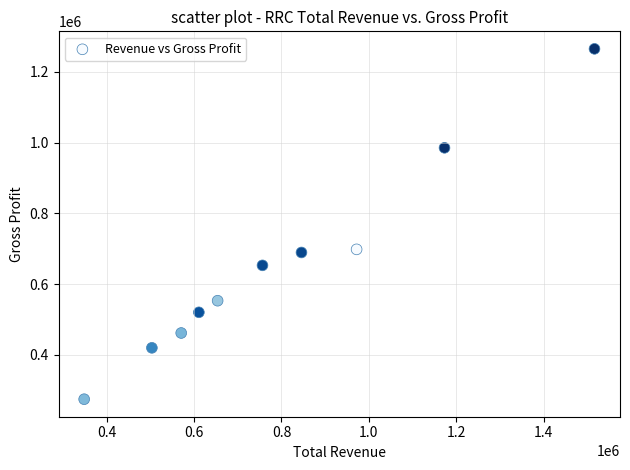

What is the average X value?

795150